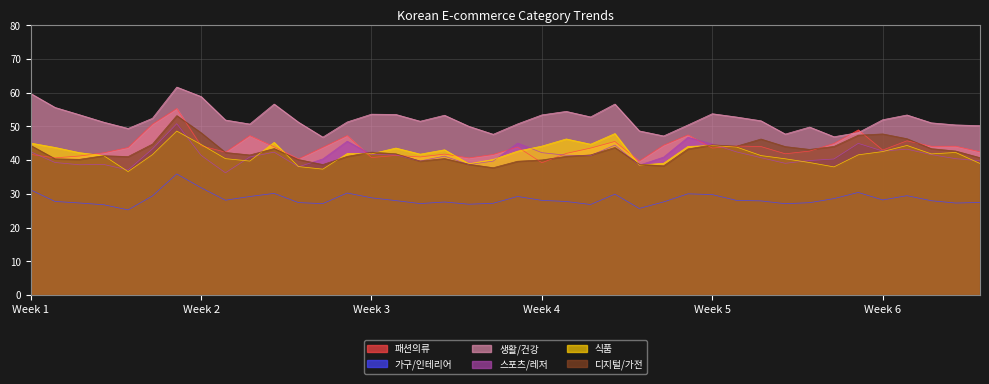

At 2021-05-16, list the series in order from largest to smallest.

생활/건강, 패션의류, 디지털/가전, 스포츠/레저, 식품, 가구/인테리어